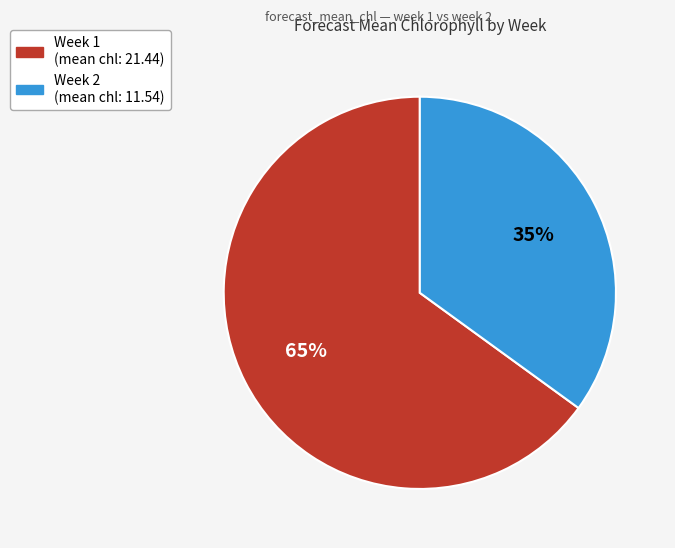

What percentage is the Week 1 slice, to the nearest percent?

65%